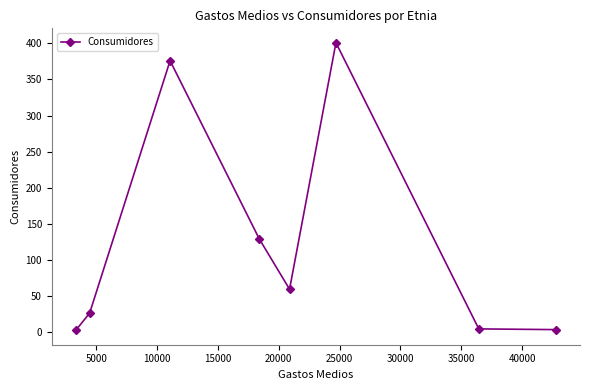

What is the maximum value shown in the chart?

401